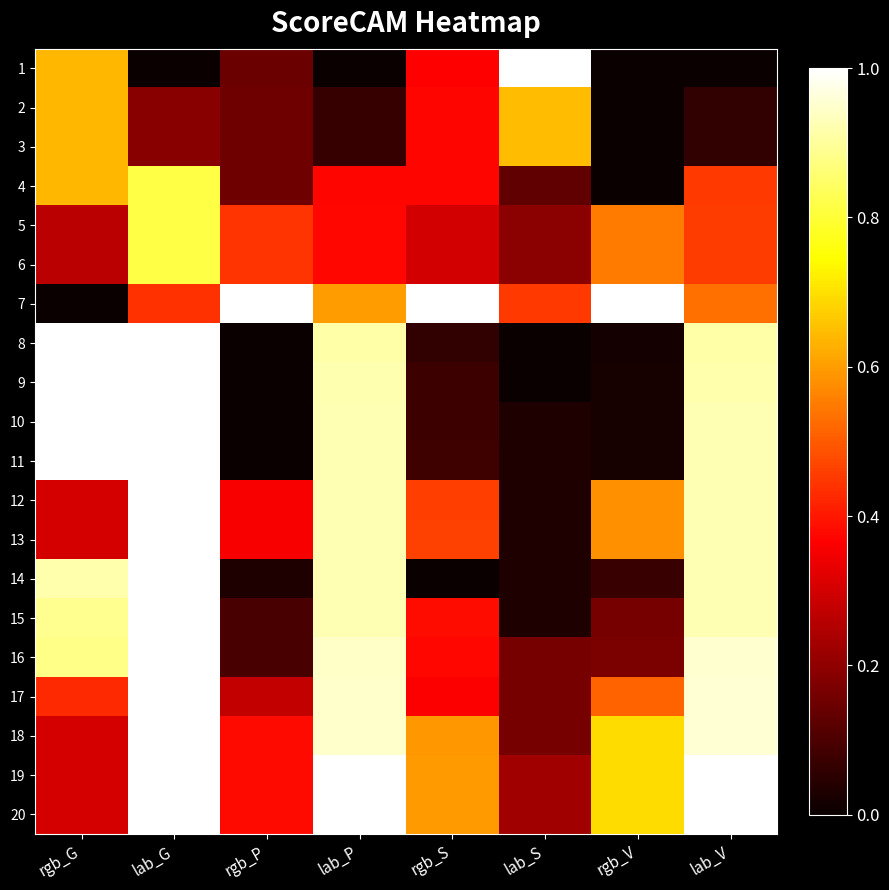

What is the spread (max minus min) of values at rgb_S?

1.0